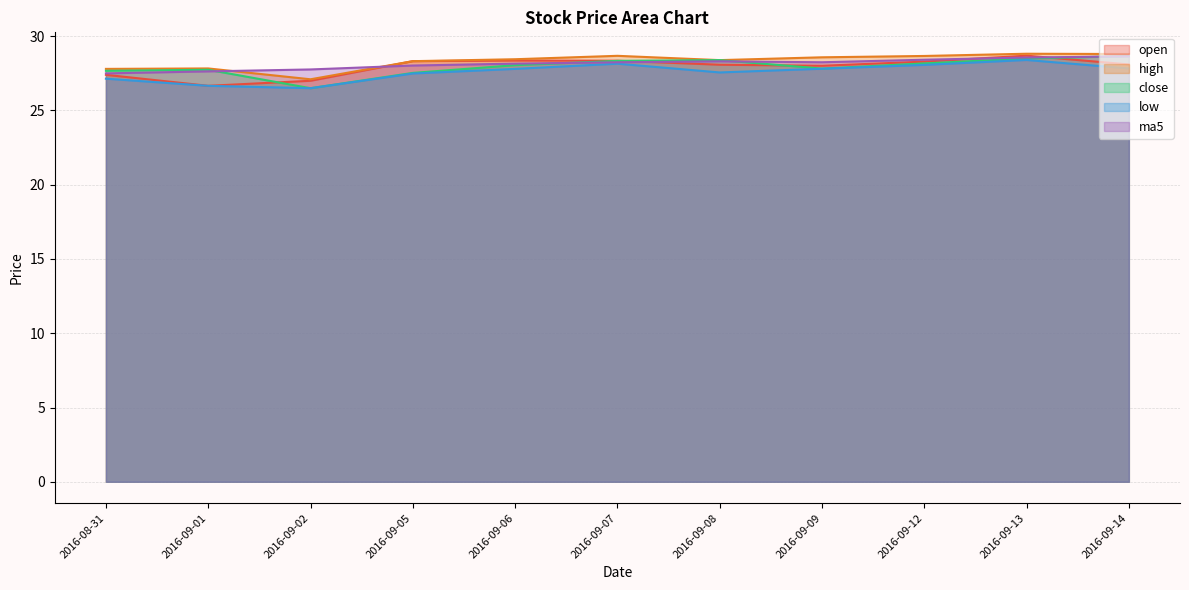

True or false: low and high cross at least once.

False